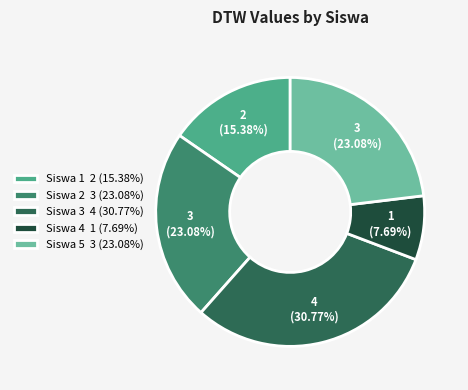

What is the largest slice in the pie chart?

Siswa 3